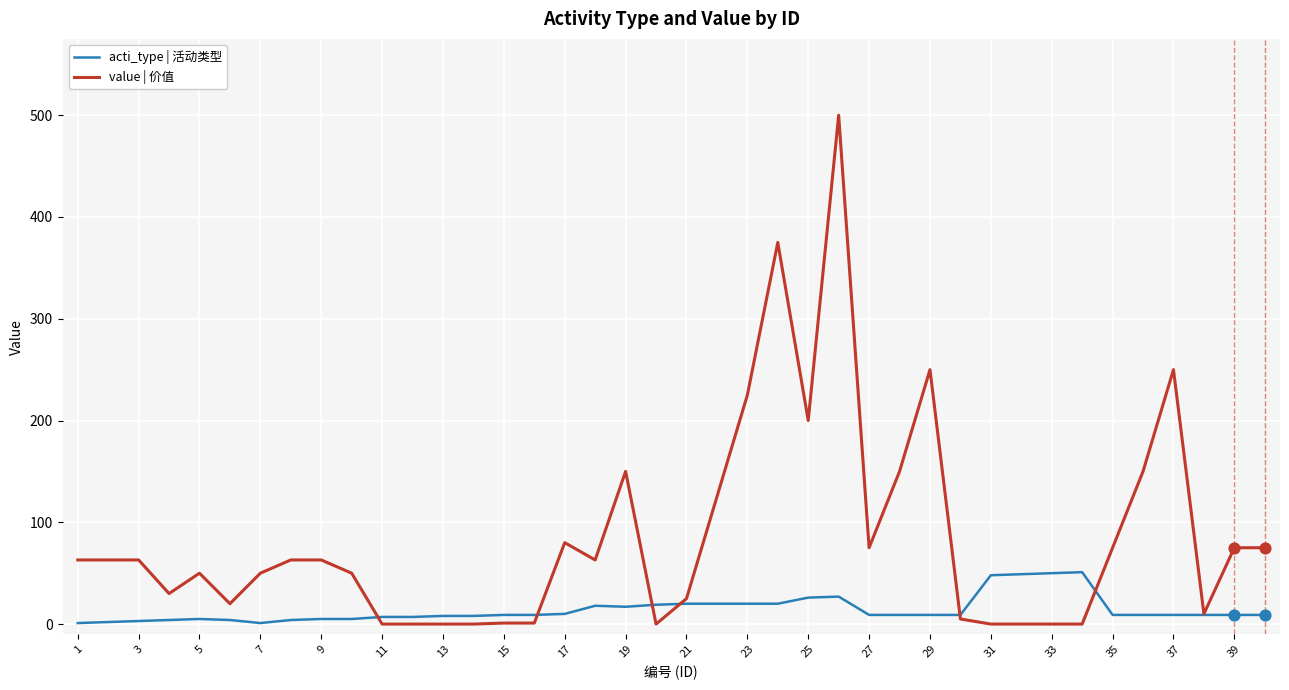

Which series has the largest total across all categories?

value | 价值